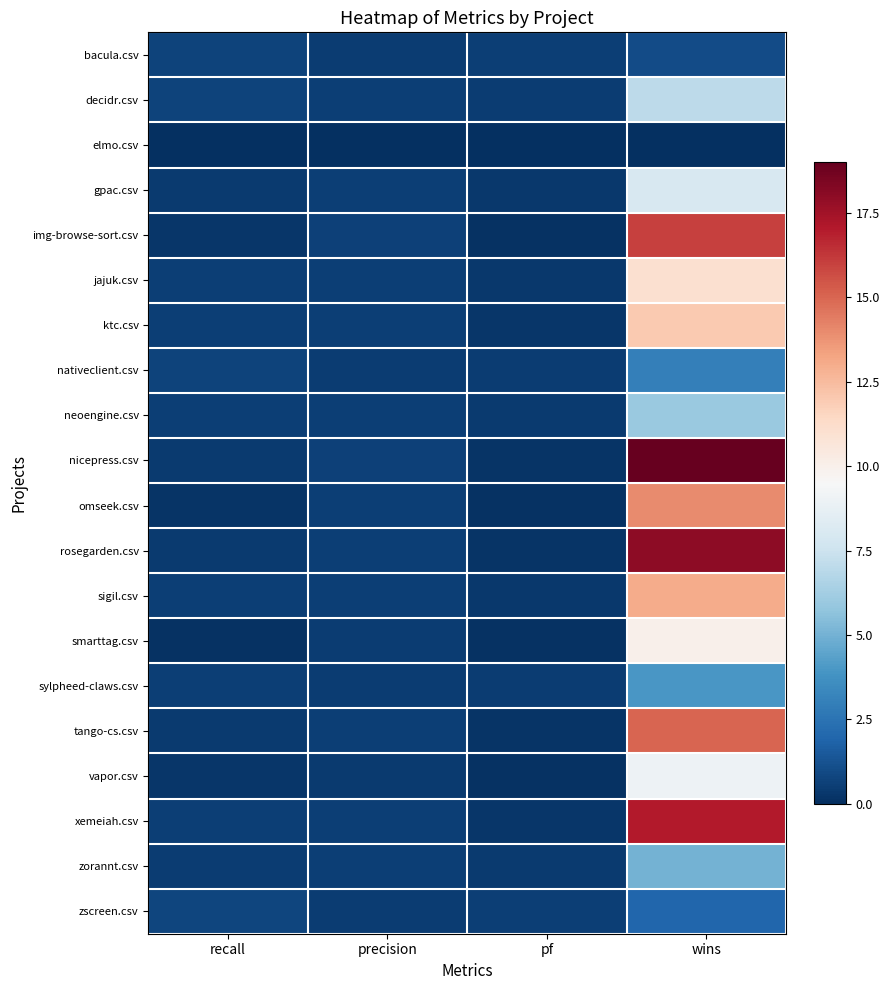

Reading right to left, extract all data points from this chart.

bacula.csv: wins=1.0	pf=0.5	precision=0.5	recall=0.7
decidr.csv: wins=7.0	pf=0.5	precision=0.5	recall=0.7
elmo.csv: wins=0.0	pf=0.0	precision=0.1	recall=0.0
gpac.csv: wins=8.0	pf=0.3	precision=0.5	recall=0.4
img-browse-sort.csv: wins=16.0	pf=0.1	precision=0.6	recall=0.2
jajuk.csv: wins=11.0	pf=0.4	precision=0.6	recall=0.5
ktc.csv: wins=12.0	pf=0.3	precision=0.6	recall=0.5
nativeclient.csv: wins=3.0	pf=0.5	precision=0.5	recall=0.7
neoengine.csv: wins=6.0	pf=0.4	precision=0.5	recall=0.5
nicepress.csv: wins=19.0	pf=0.1	precision=0.6	recall=0.4
omseek.csv: wins=14.0	pf=0.1	precision=0.5	recall=0.2
rosegarden.csv: wins=18.0	pf=0.2	precision=0.6	recall=0.4
sigil.csv: wins=13.0	pf=0.3	precision=0.6	recall=0.5
smarttag.csv: wins=10.0	pf=0.1	precision=0.5	recall=0.1
sylpheed-claws.csv: wins=4.0	pf=0.5	precision=0.5	recall=0.6
tango-cs.csv: wins=15.0	pf=0.2	precision=0.6	recall=0.4
vapor.csv: wins=9.0	pf=0.1	precision=0.4	recall=0.2
xemeiah.csv: wins=17.0	pf=0.2	precision=0.6	recall=0.6
zorannt.csv: wins=5.0	pf=0.4	precision=0.5	recall=0.5
zscreen.csv: wins=2.0	pf=0.6	precision=0.5	recall=0.8